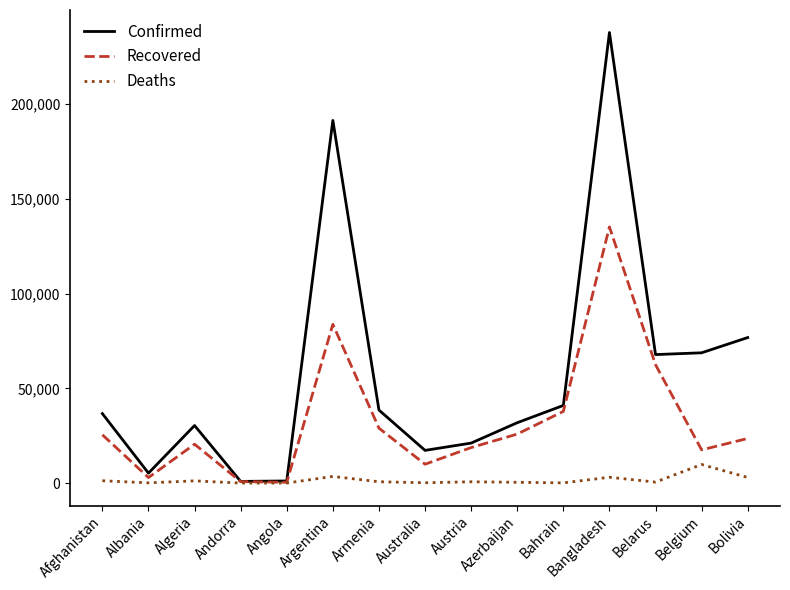

Which series changed the most between Argentina and Armenia?

Confirmed